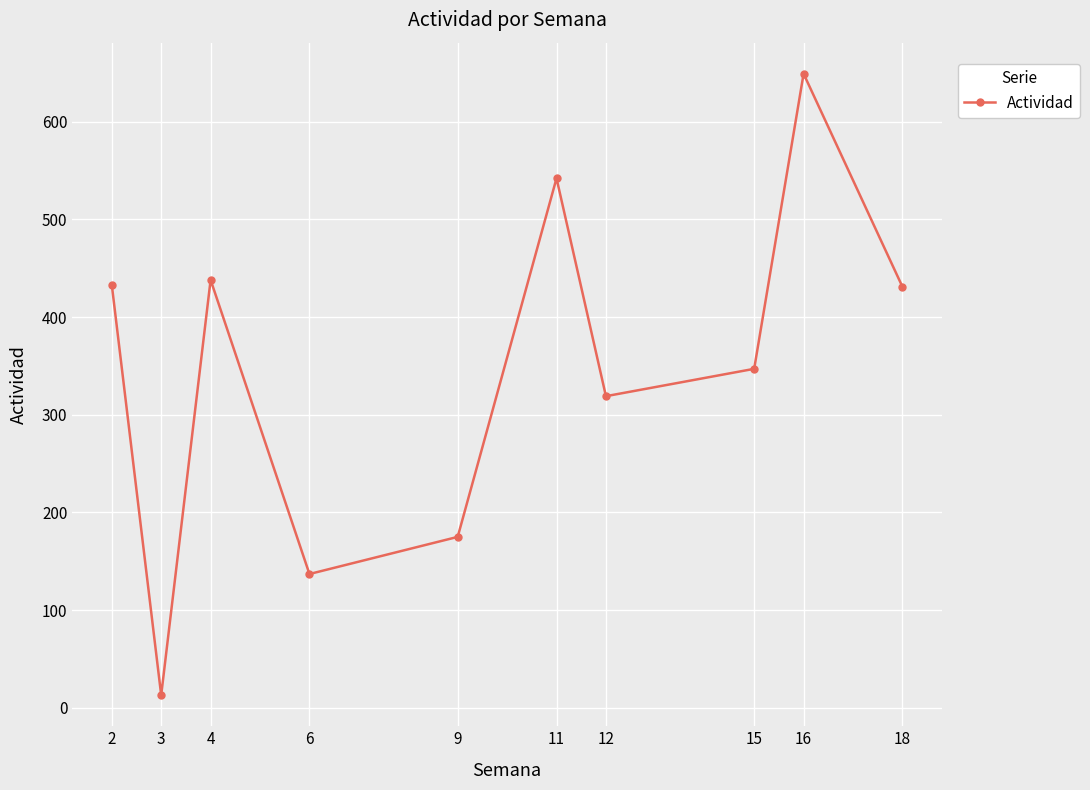

How many distinct data groups are displayed?

1